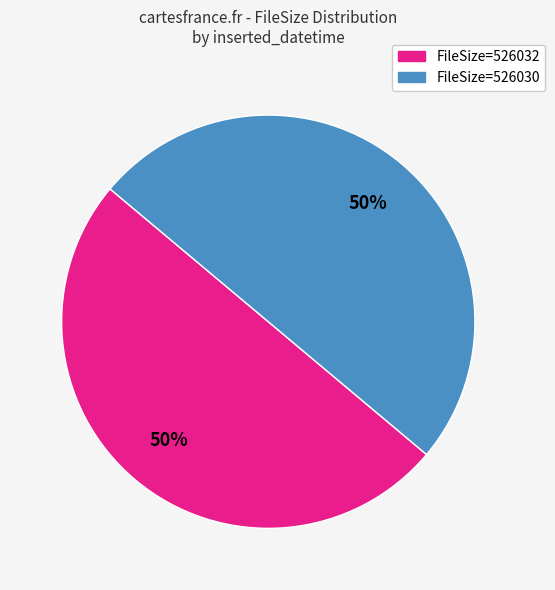

To the nearest percent, what is the average slice percentage?

50%